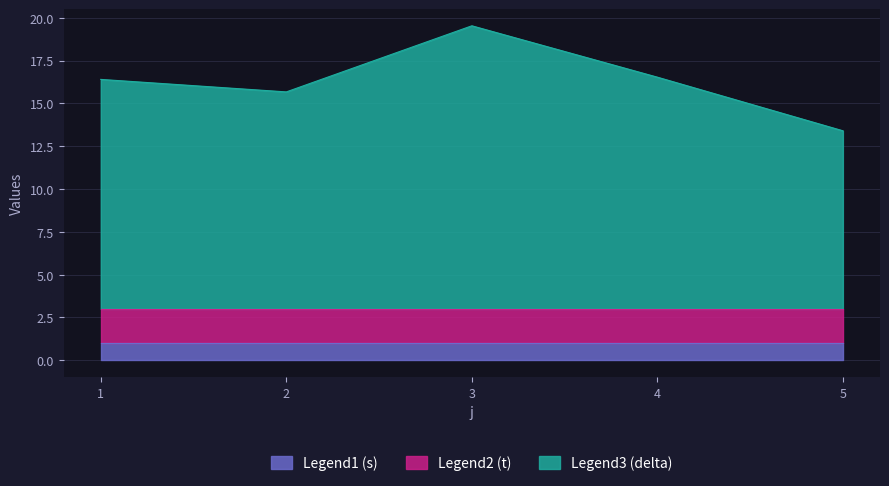

What is the total value across all series at 1?

16.4